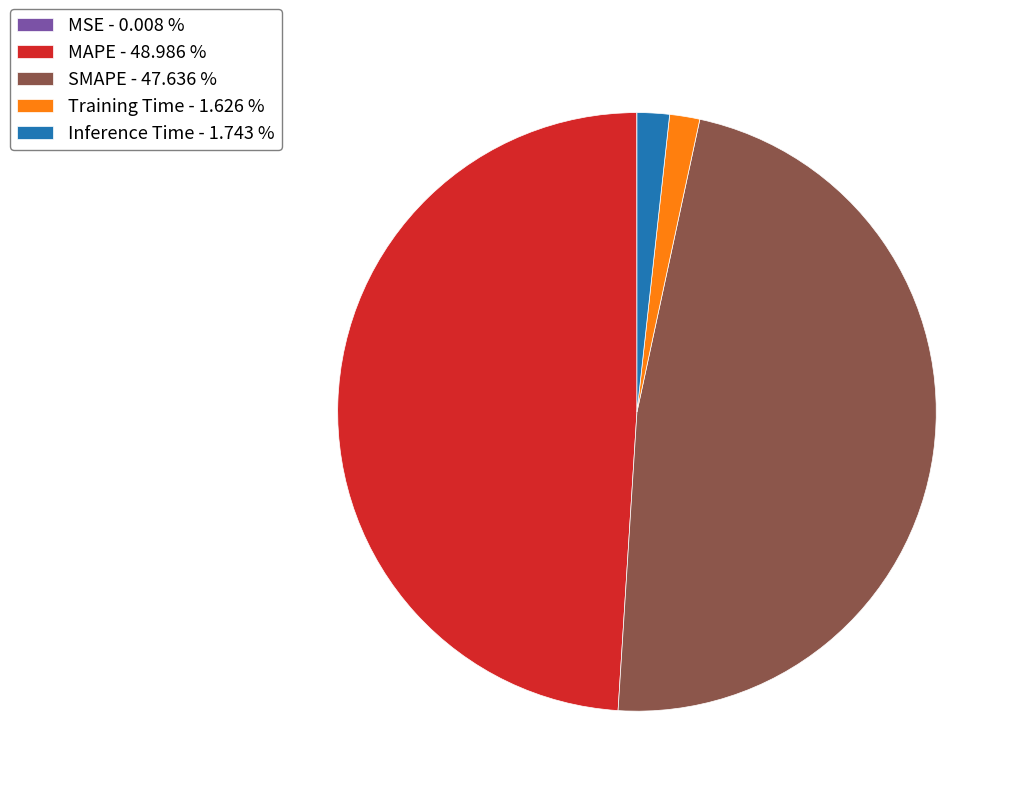

Is the sum of Inference Time - 1.743 % and SMAPE - 47.636 % greater than half?

No